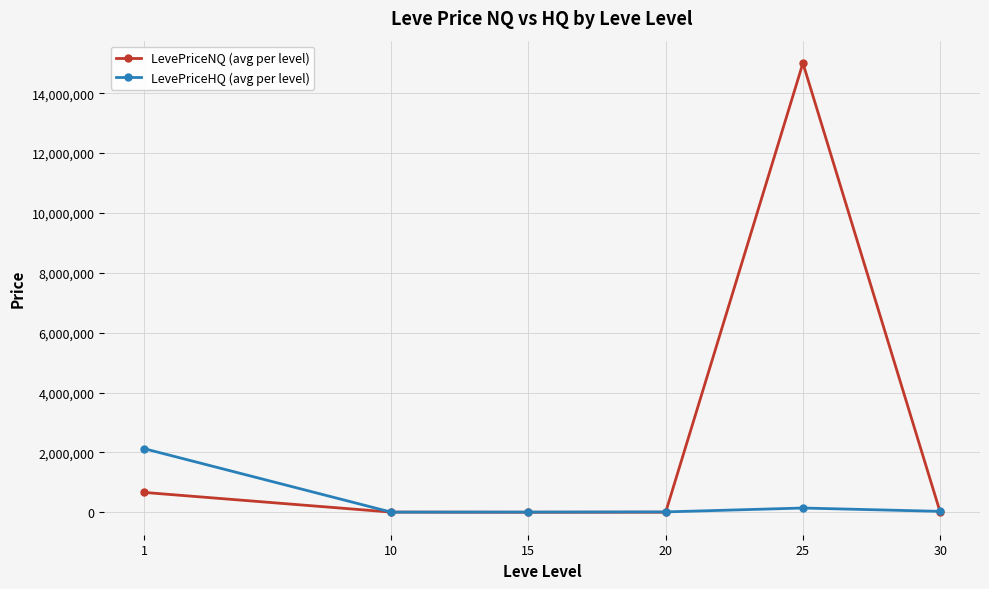

What is the value of the LevePriceHQ (avg per level) point at the 2nd from the left?

5810.5